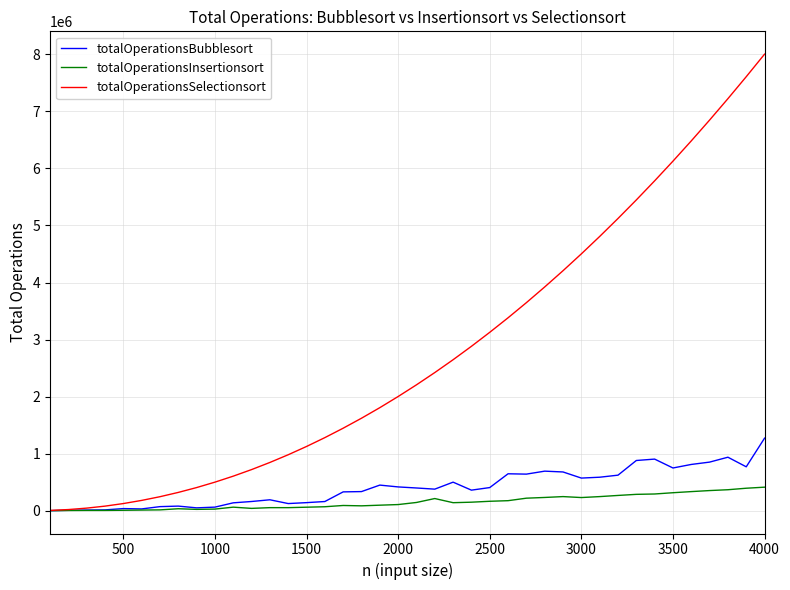

What is the difference between the second highest and minimum values in the totalOperationsBubblesort series?

936957